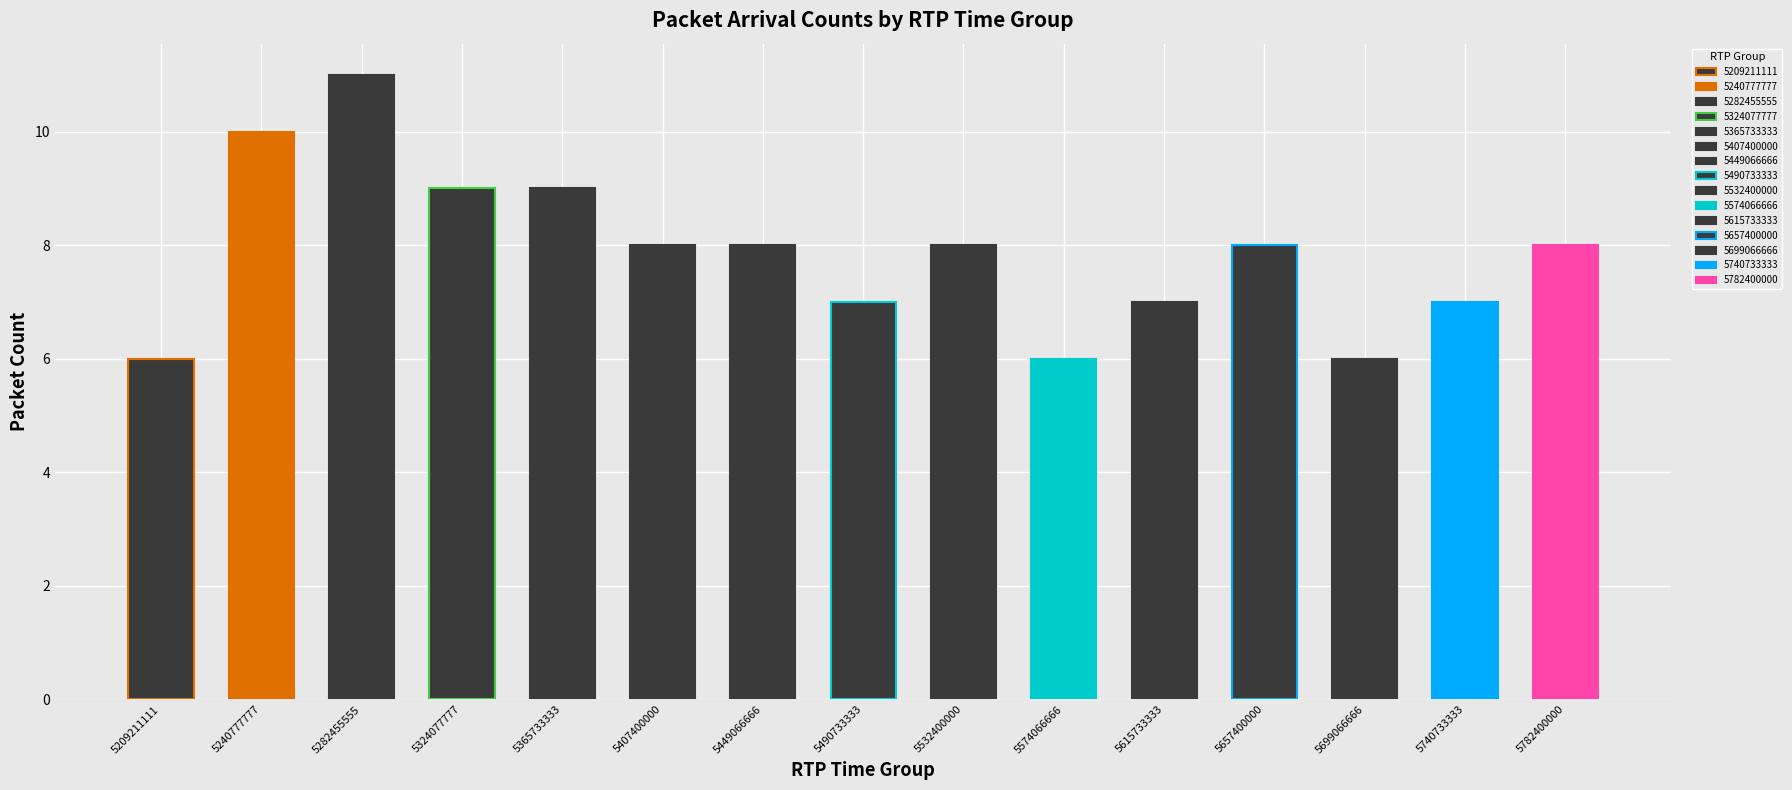

What is the value of the 1st bar from the left?

6